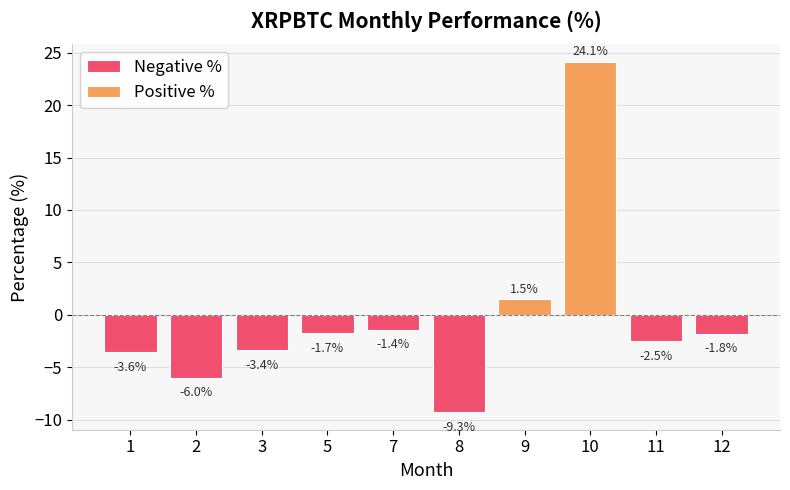

True or false: the data shows -2.5 at 11.

True